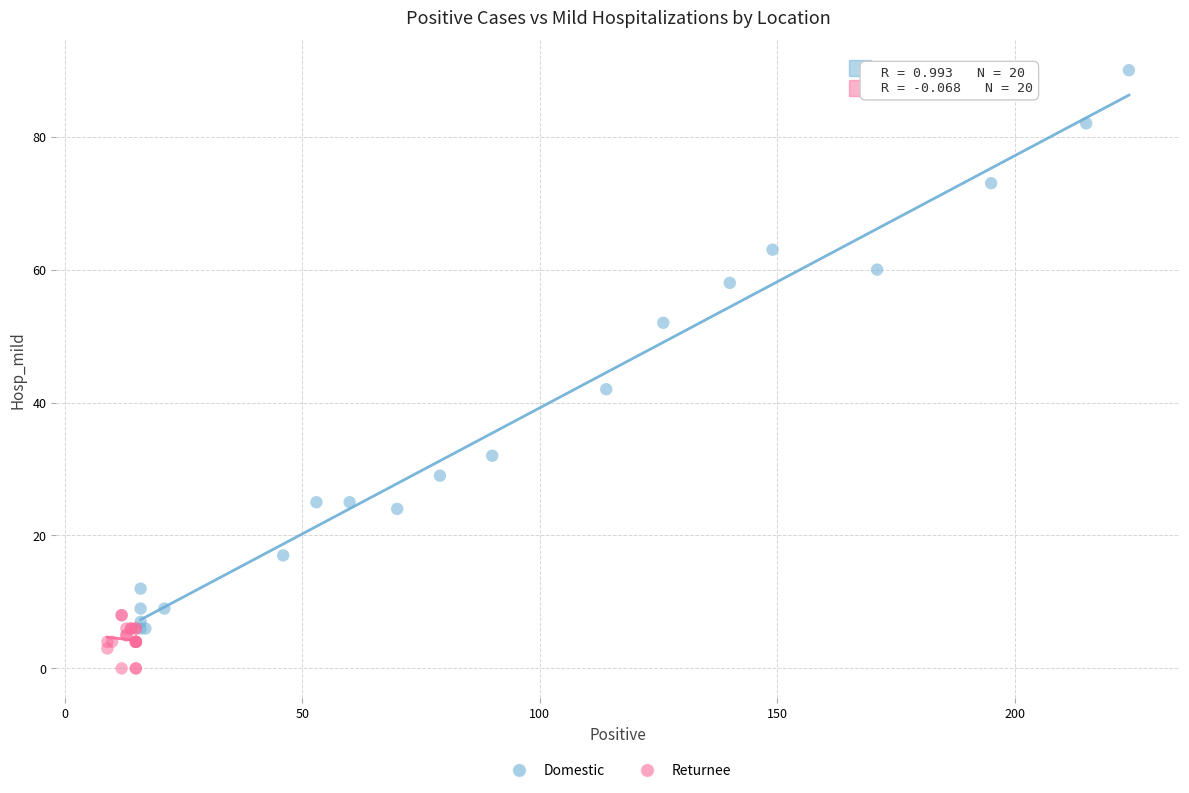

Which series has the largest Y range (max minus min)?

Domestic